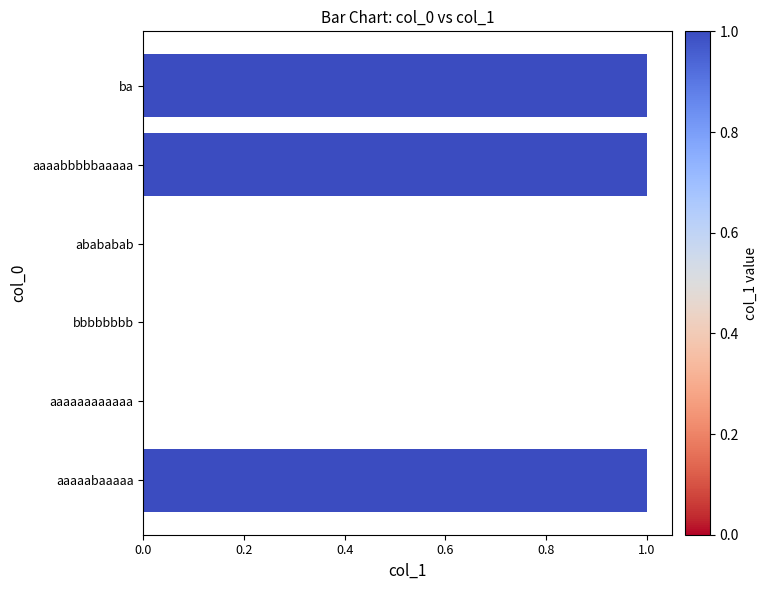

How many distinct data groups are displayed?

1